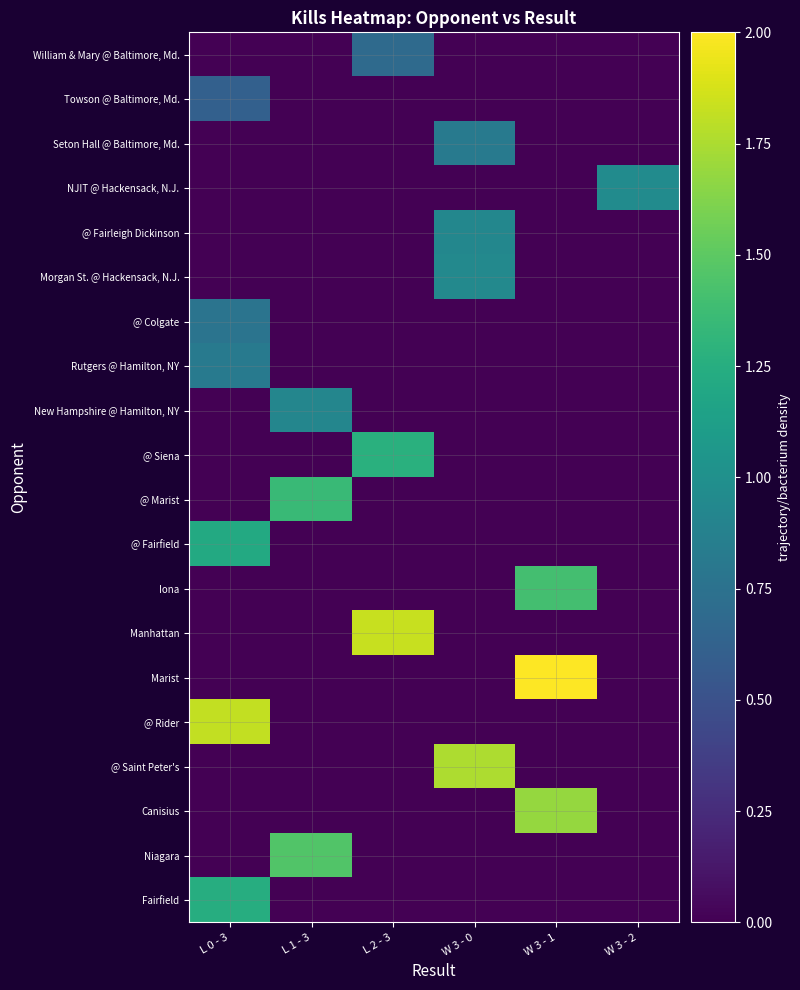

Reading left to right, list all the values displayed in this chart.

row_0: L 0 - 3=0.0	L 1 - 3=0.0	L 2 - 3=0.7	W 3 - 0=0.0	W 3 - 1=0.0	W 3 - 2=0.0
row_1: L 0 - 3=0.6	L 1 - 3=0.0	L 2 - 3=0.0	W 3 - 0=0.0	W 3 - 1=0.0	W 3 - 2=0.0
row_2: L 0 - 3=0.0	L 1 - 3=0.0	L 2 - 3=0.0	W 3 - 0=0.8	W 3 - 1=0.0	W 3 - 2=0.0
row_3: L 0 - 3=0.0	L 1 - 3=0.0	L 2 - 3=0.0	W 3 - 0=0.0	W 3 - 1=0.0	W 3 - 2=1.0
row_4: L 0 - 3=0.0	L 1 - 3=0.0	L 2 - 3=0.0	W 3 - 0=0.9	W 3 - 1=0.0	W 3 - 2=0.0
row_5: L 0 - 3=0.0	L 1 - 3=0.0	L 2 - 3=0.0	W 3 - 0=0.9	W 3 - 1=0.0	W 3 - 2=0.0
row_6: L 0 - 3=0.8	L 1 - 3=0.0	L 2 - 3=0.0	W 3 - 0=0.0	W 3 - 1=0.0	W 3 - 2=0.0
row_7: L 0 - 3=0.8	L 1 - 3=0.0	L 2 - 3=0.0	W 3 - 0=0.0	W 3 - 1=0.0	W 3 - 2=0.0
row_8: L 0 - 3=0.0	L 1 - 3=0.9	L 2 - 3=0.0	W 3 - 0=0.0	W 3 - 1=0.0	W 3 - 2=0.0
row_9: L 0 - 3=0.0	L 1 - 3=0.0	L 2 - 3=1.3	W 3 - 0=0.0	W 3 - 1=0.0	W 3 - 2=0.0
row_10: L 0 - 3=0.0	L 1 - 3=1.4	L 2 - 3=0.0	W 3 - 0=0.0	W 3 - 1=0.0	W 3 - 2=0.0
row_11: L 0 - 3=1.2	L 1 - 3=0.0	L 2 - 3=0.0	W 3 - 0=0.0	W 3 - 1=0.0	W 3 - 2=0.0
row_12: L 0 - 3=0.0	L 1 - 3=0.0	L 2 - 3=0.0	W 3 - 0=0.0	W 3 - 1=1.4	W 3 - 2=0.0
row_13: L 0 - 3=0.0	L 1 - 3=0.0	L 2 - 3=1.8	W 3 - 0=0.0	W 3 - 1=0.0	W 3 - 2=0.0
row_14: L 0 - 3=0.0	L 1 - 3=0.0	L 2 - 3=0.0	W 3 - 0=0.0	W 3 - 1=2.0	W 3 - 2=0.0
row_15: L 0 - 3=1.8	L 1 - 3=0.0	L 2 - 3=0.0	W 3 - 0=0.0	W 3 - 1=0.0	W 3 - 2=0.0
row_16: L 0 - 3=0.0	L 1 - 3=0.0	L 2 - 3=0.0	W 3 - 0=1.8	W 3 - 1=0.0	W 3 - 2=0.0
row_17: L 0 - 3=0.0	L 1 - 3=0.0	L 2 - 3=0.0	W 3 - 0=0.0	W 3 - 1=1.7	W 3 - 2=0.0
row_18: L 0 - 3=0.0	L 1 - 3=1.5	L 2 - 3=0.0	W 3 - 0=0.0	W 3 - 1=0.0	W 3 - 2=0.0
row_19: L 0 - 3=1.2	L 1 - 3=0.0	L 2 - 3=0.0	W 3 - 0=0.0	W 3 - 1=0.0	W 3 - 2=0.0